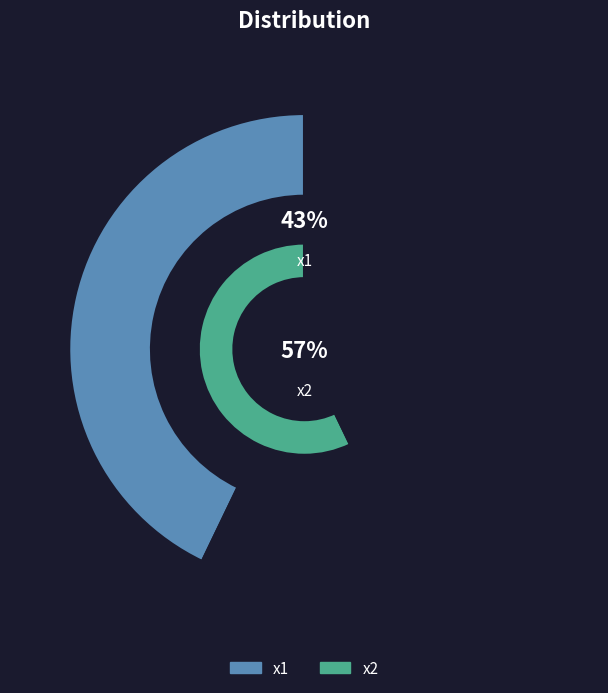

How many slices are in this pie chart?

2